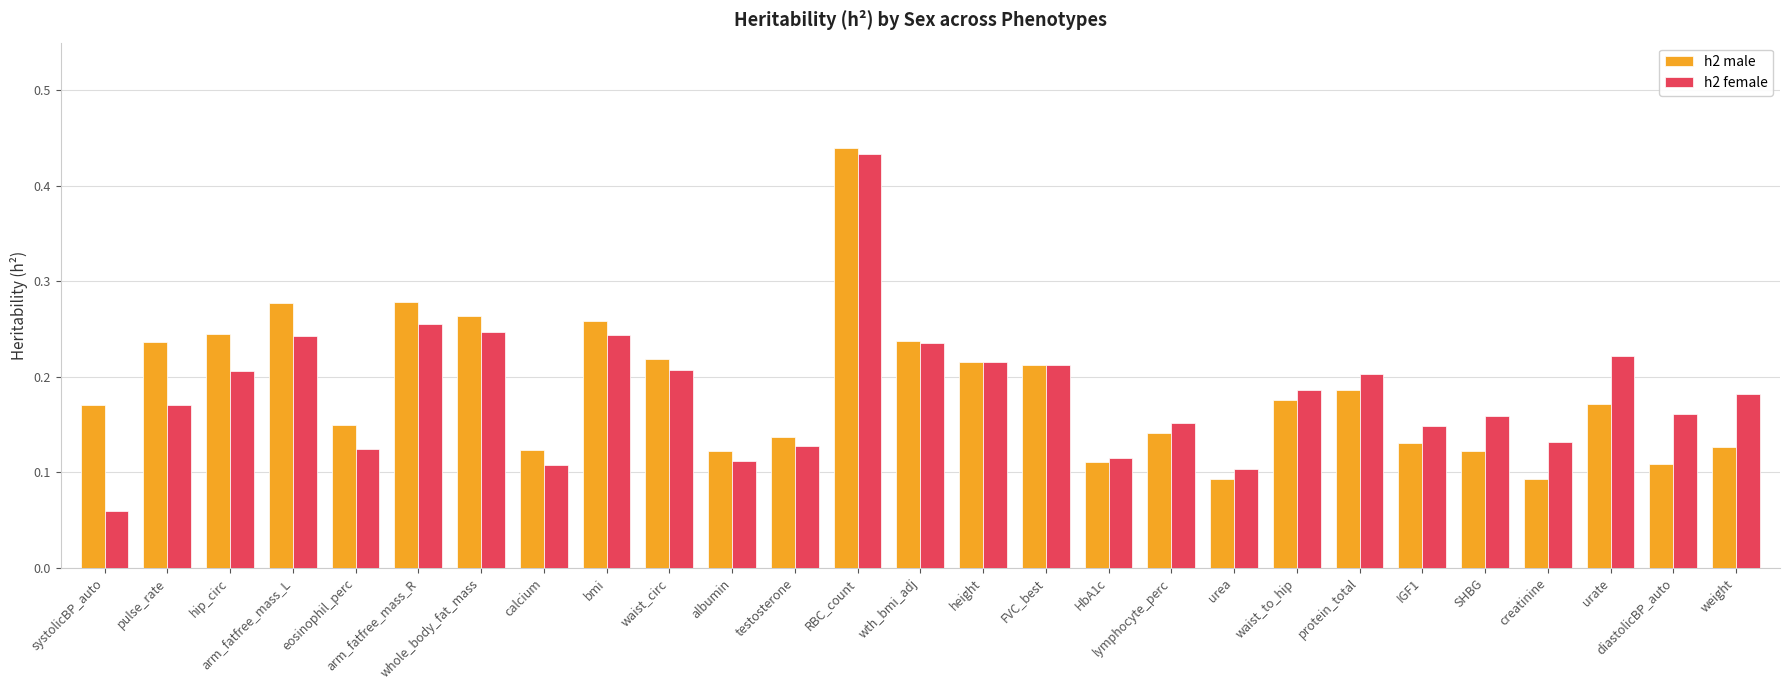

What is the sum of all h2 female values?

5.0